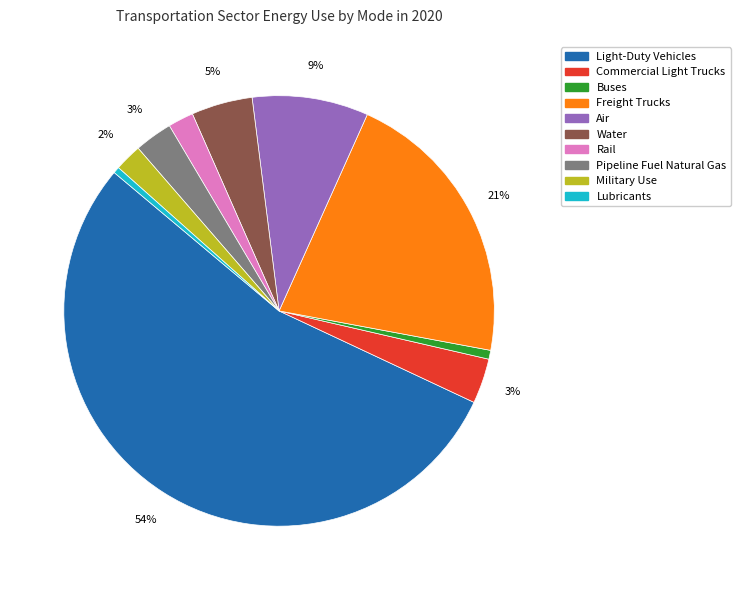

Which slice is the largest?

Light-Duty Vehicles